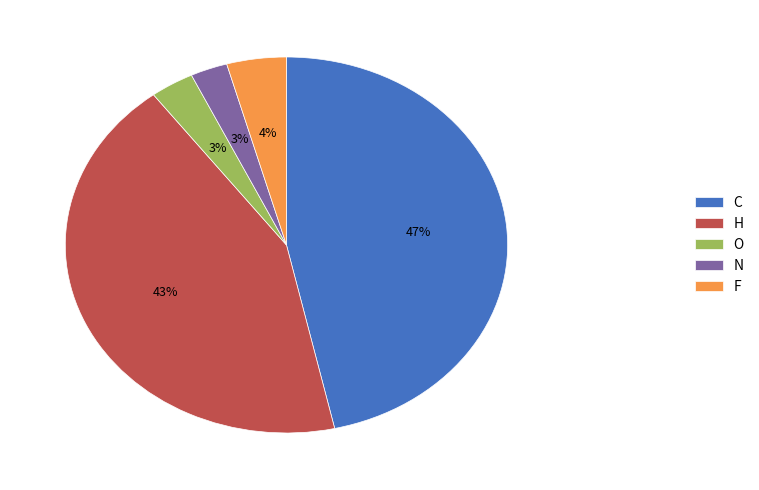

Between N and F, which is larger?

F